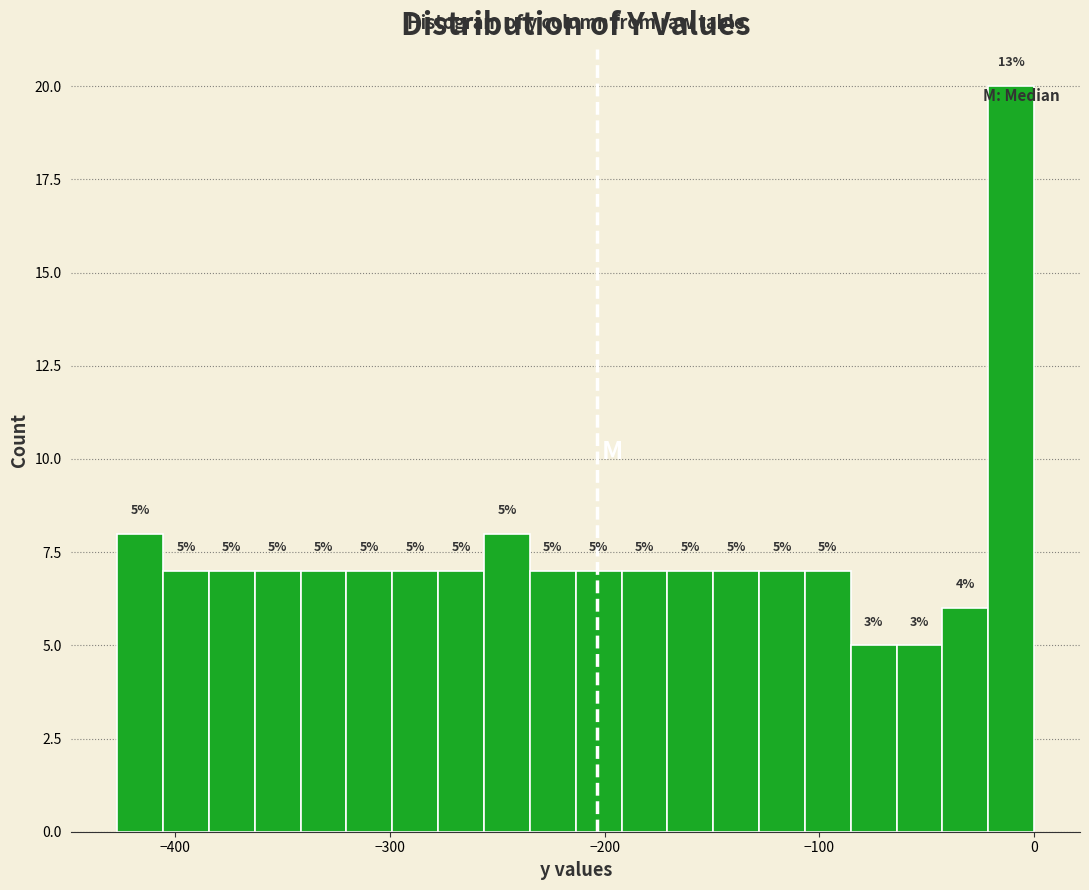

Read against the x-axis, roughly where is the centre of the tallest bar?

-10